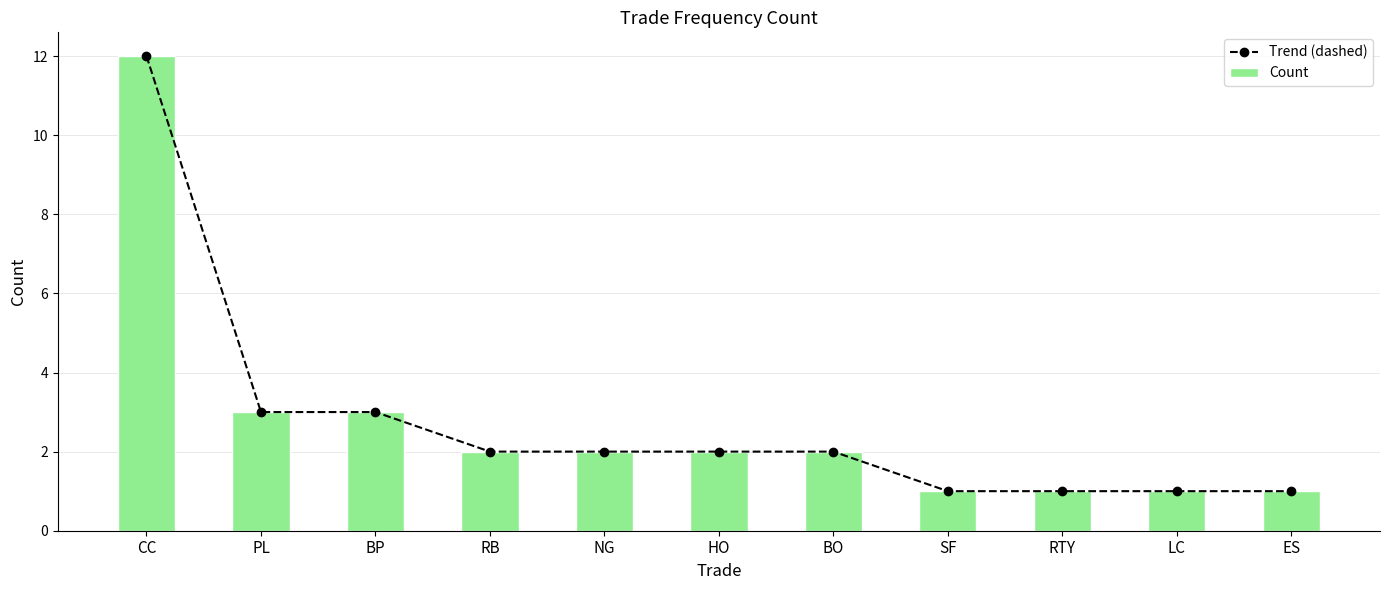

The Count series shows 1 at PL. True or false?

False